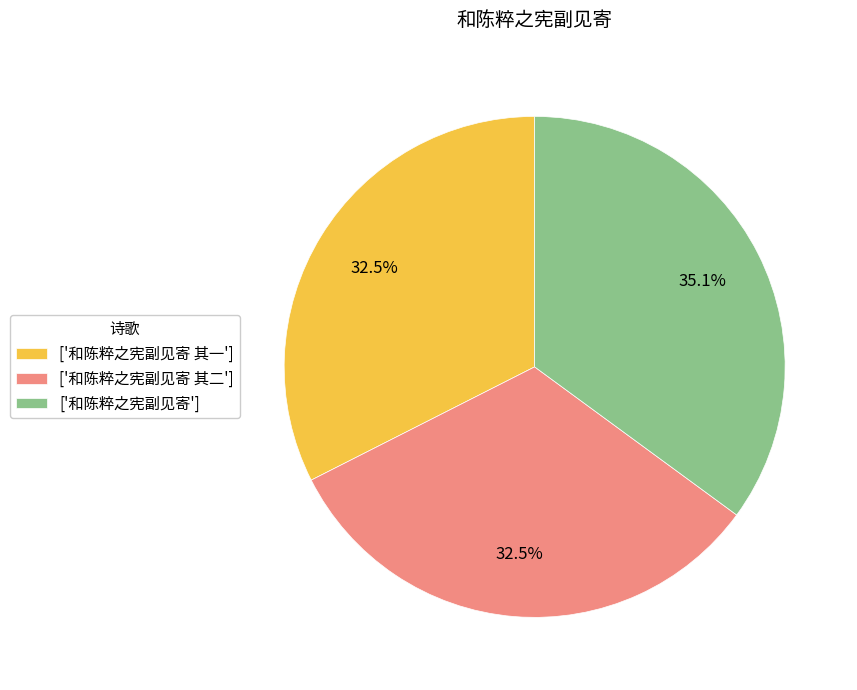

What portion of the pie excludes ['和陈粹之宪副见寄']?

64.9%